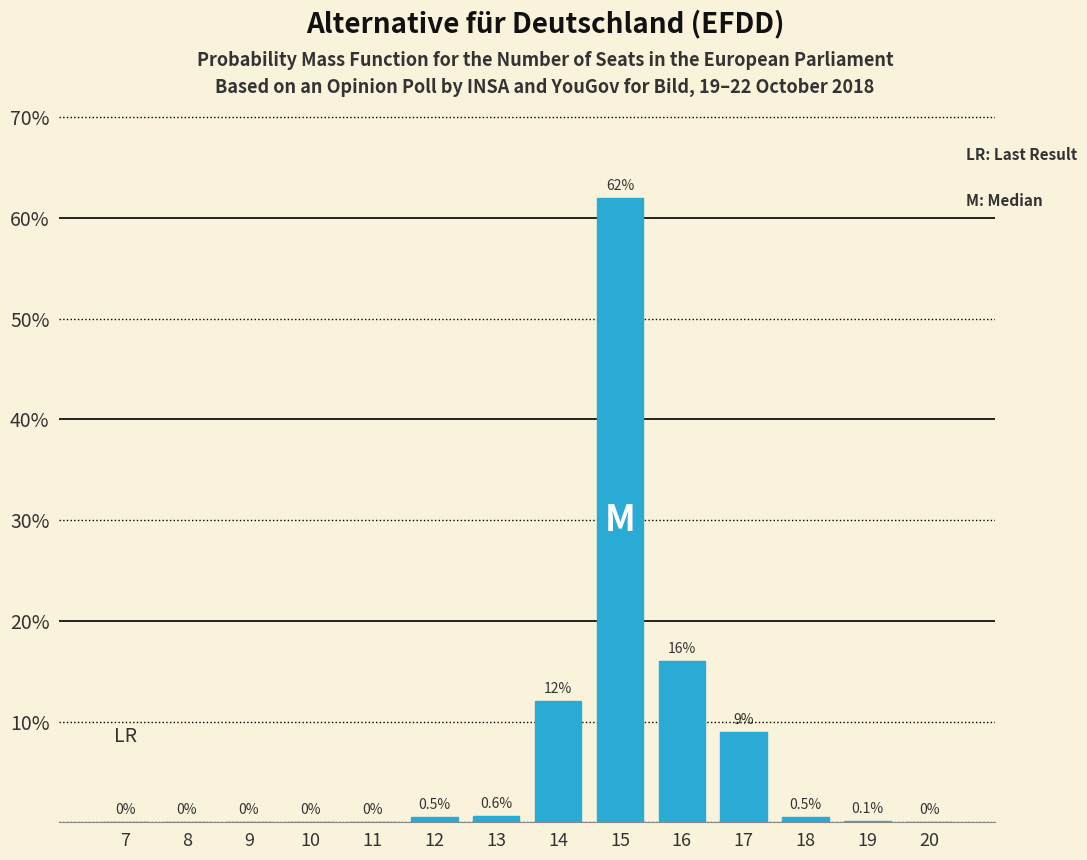

Reading left to right, transcribe all the data shown in this chart.

7=0.0	8=0.0	9=0.0	10=0.0	11=0.0	12=0.5	13=0.6	14=12.0	15=62.0	16=16.0	17=9.0	18=0.5	19=0.1	20=0.0